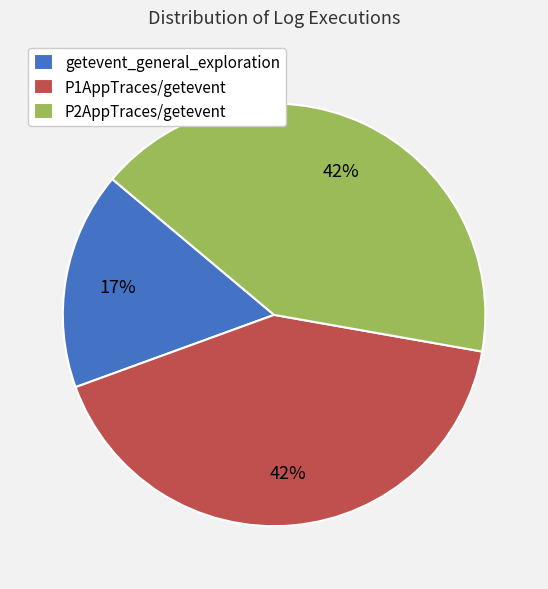

Which slice is the smallest?

getevent_general_exploration